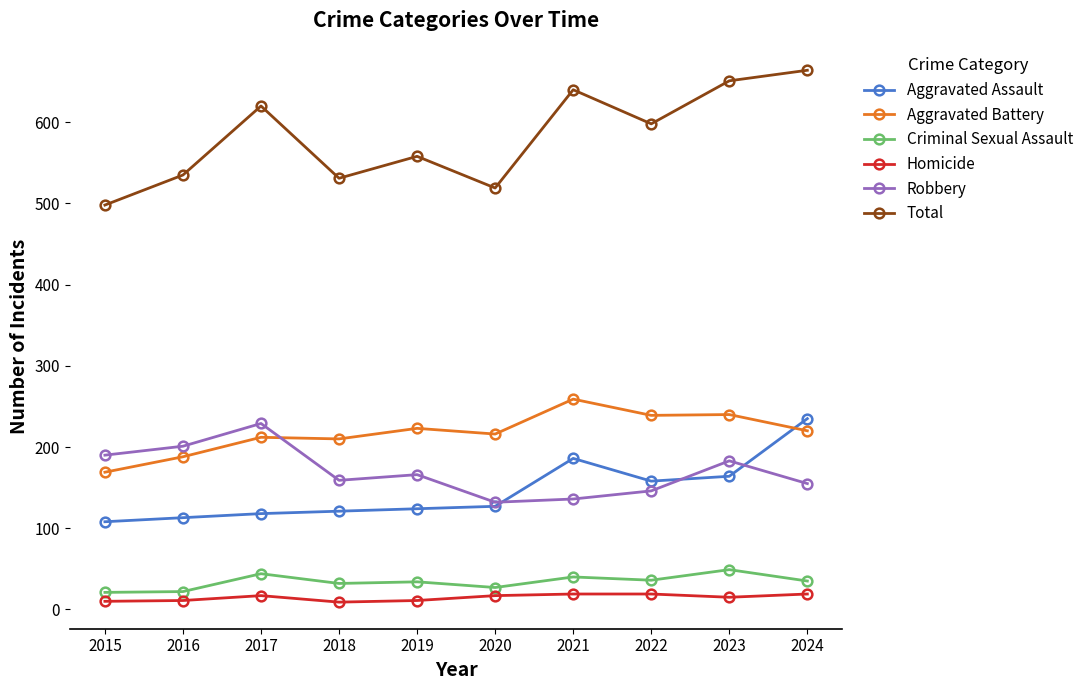

True or false: Aggravated Assault has a value of 208 at 2017.

False